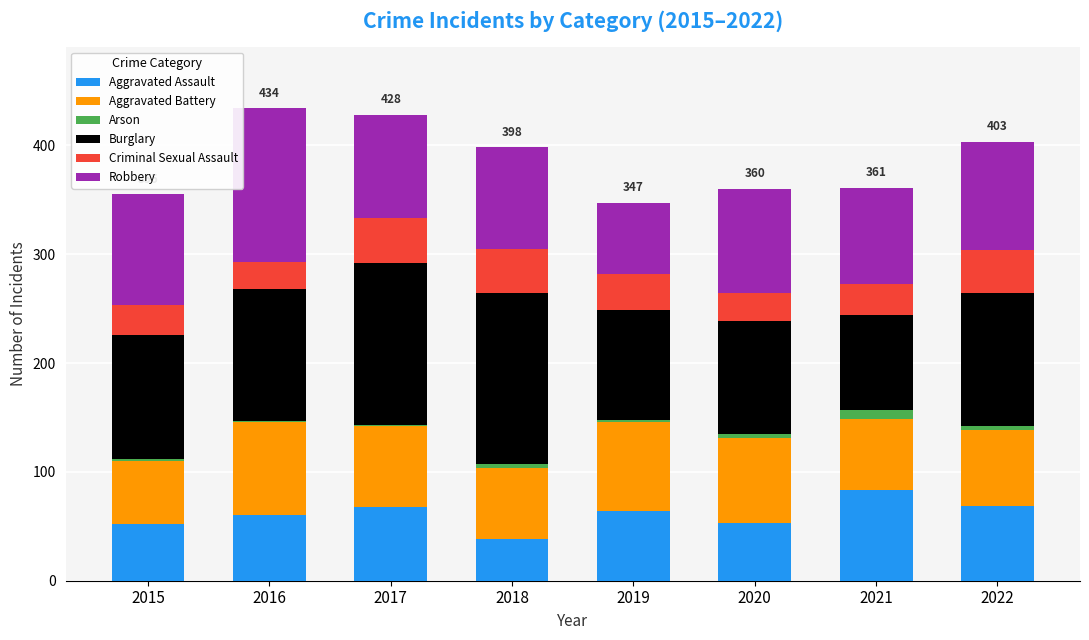

What are all the series names shown in the legend?

Aggravated Assault, Aggravated Battery, Arson, Burglary, Criminal Sexual Assault, Robbery